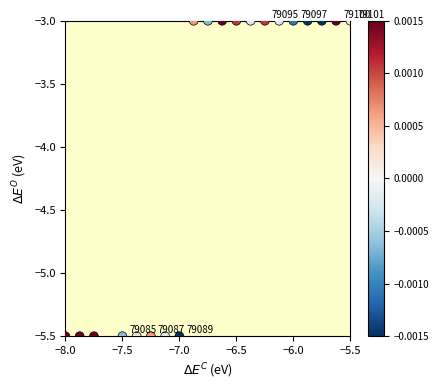

What is the range of Y values (max minus min)?

2.5